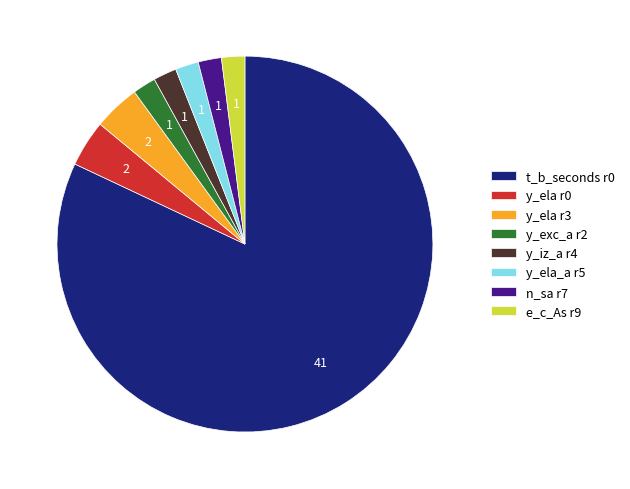

True or false: y_ela_a r5 accounts for 10% of the total.

False